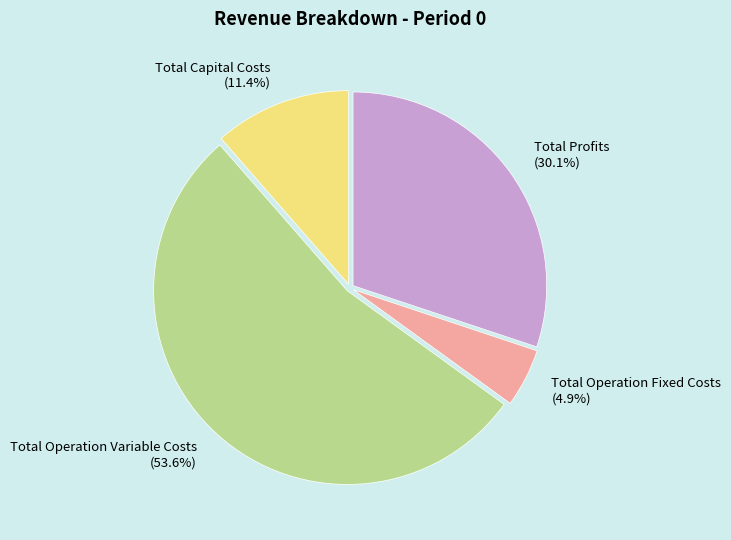

Count the number of slices in the pie.

4